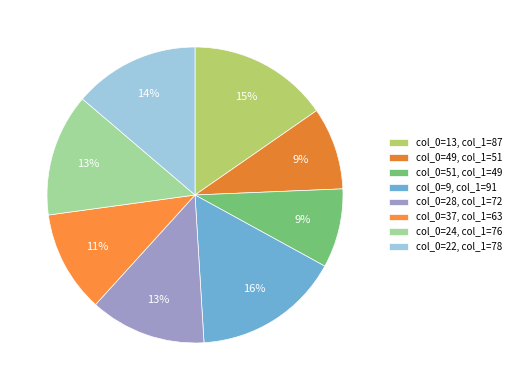

How many slices are in this pie chart?

8